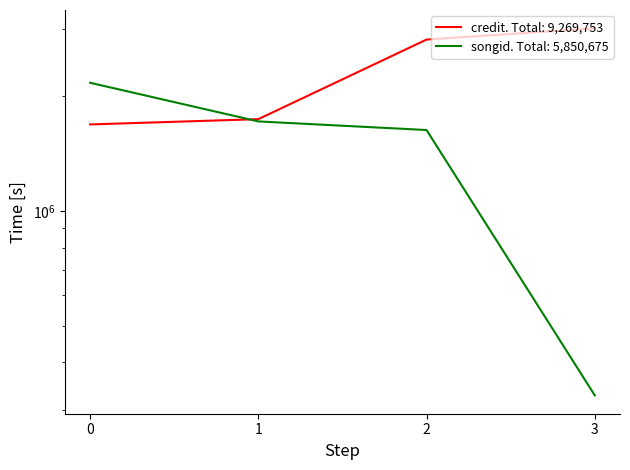

Reading right to left, transcribe all the data shown in this chart.

credit: 3018508	2820442	1742788	1688015
songid: 327808	1631844	1719104	2171919